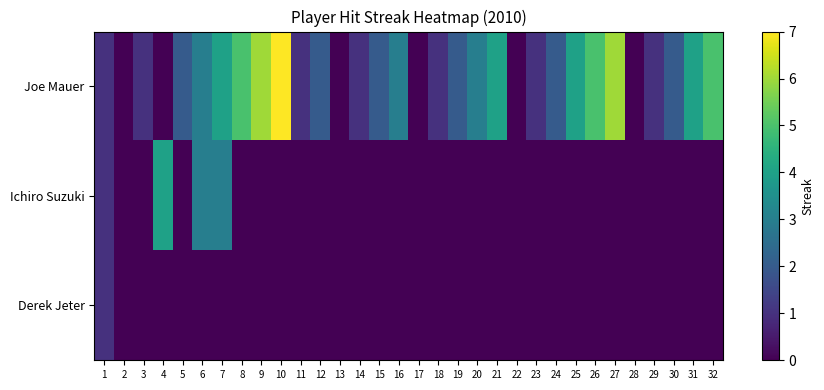

Between 19 and 31, which series saw the biggest shift?

Joe Mauer